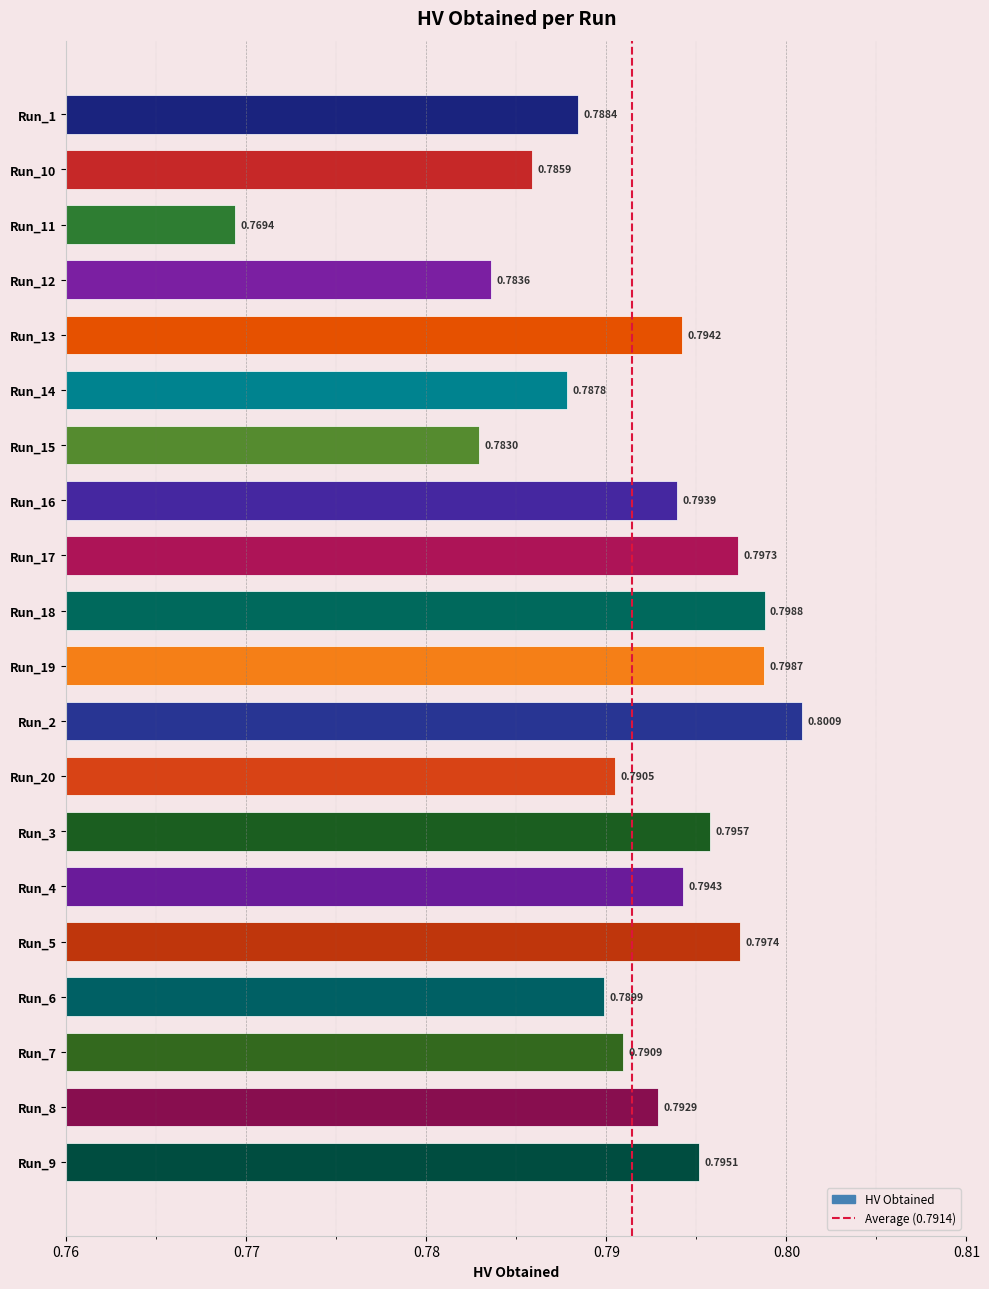

Where is the data nearest to the value 0?

Run_11